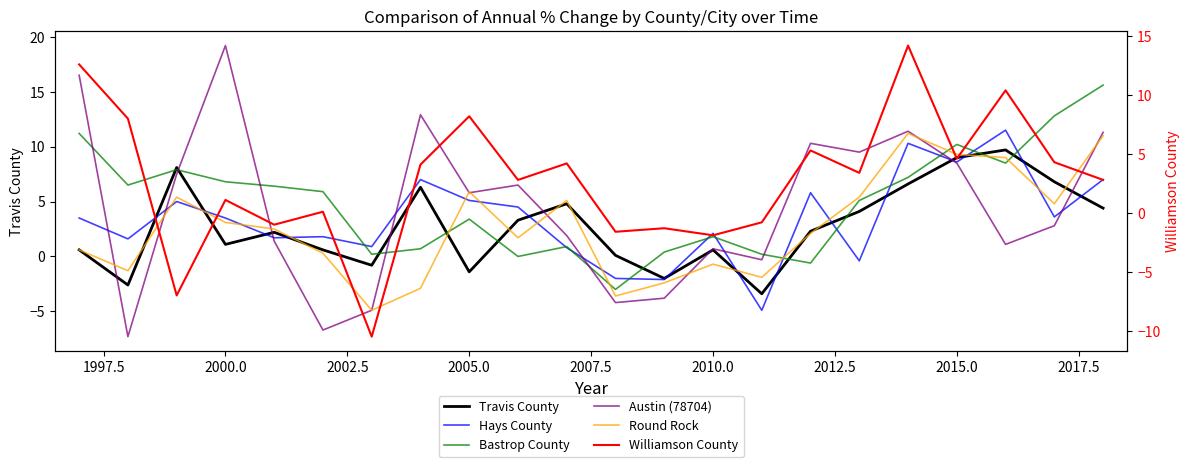

Which series has the largest total across all categories?

Bastrop County